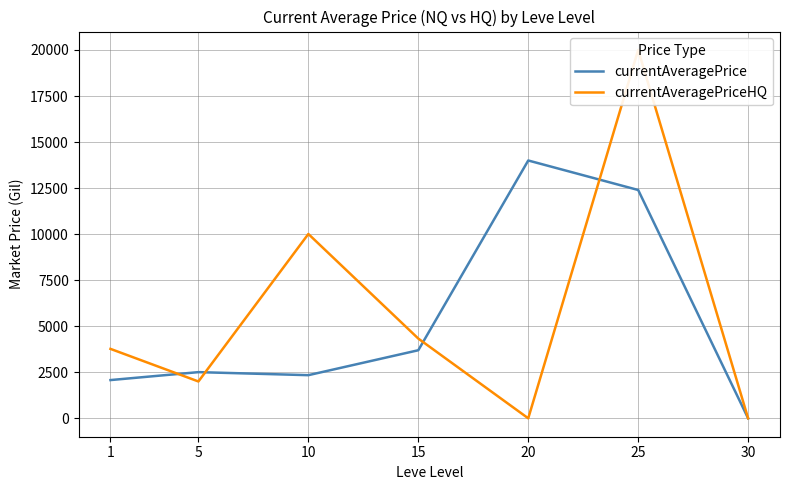

The currentAveragePrice series shows 12396.6 at 25. True or false?

True